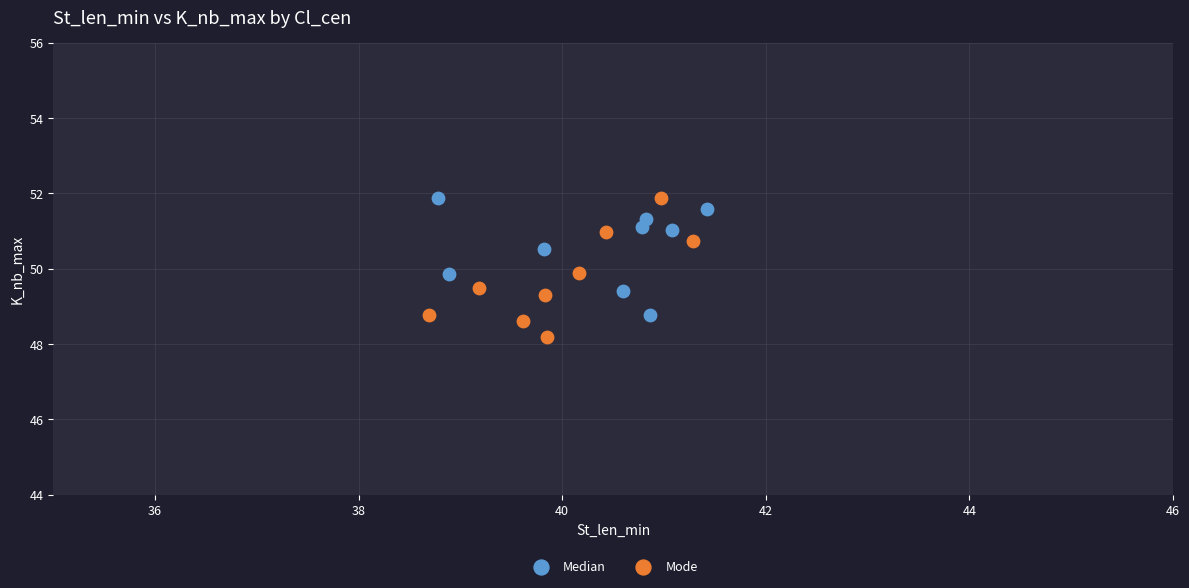

Which series contains the lowest Y value?

Mode